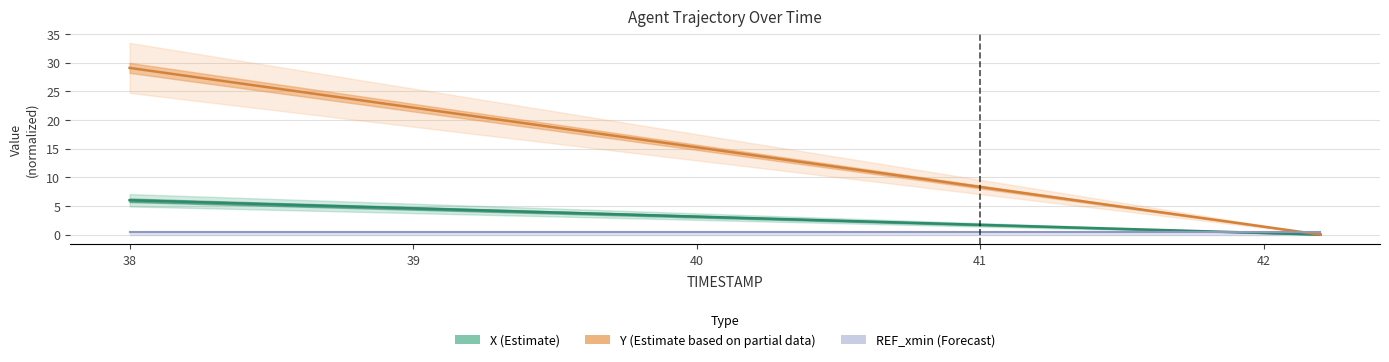

The Y (Partial estimate) series shows 8.3 at 38. True or false?

False